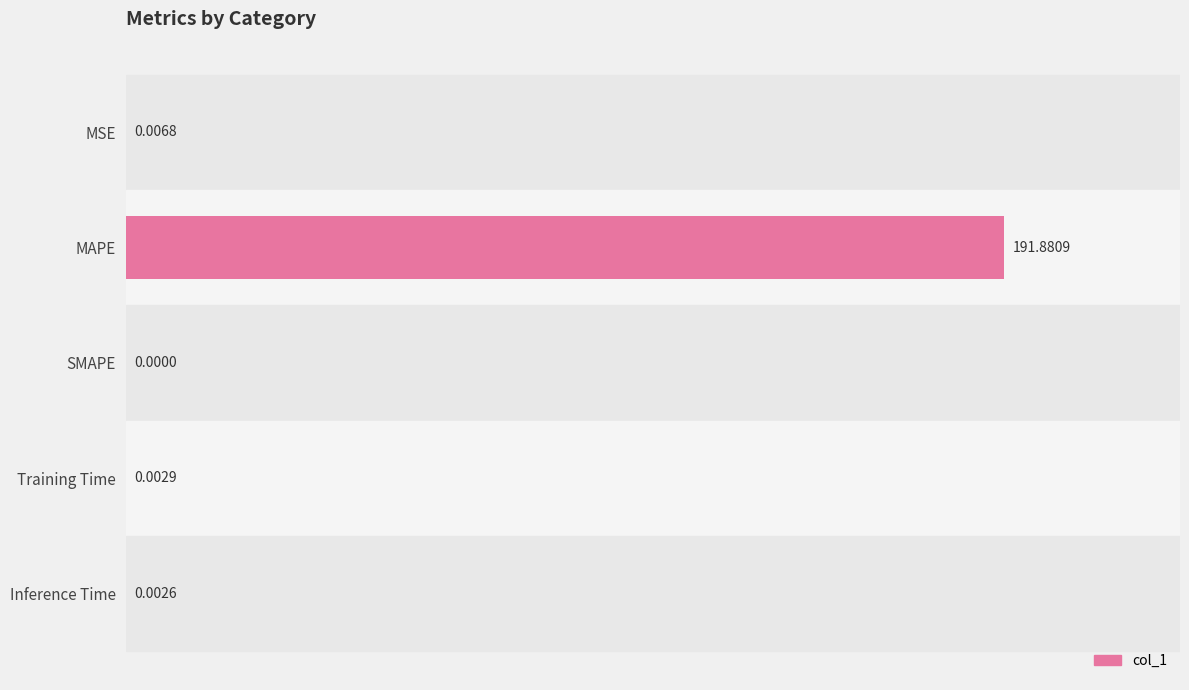

At which category does the chart reach its peak across all series?

MAPE